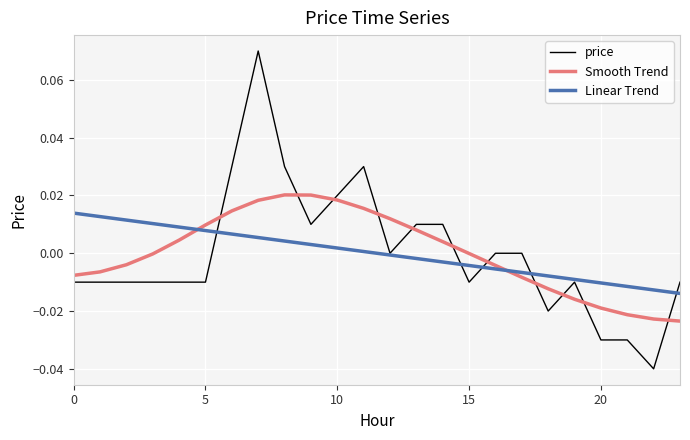

How many lines are shown in the chart?

3